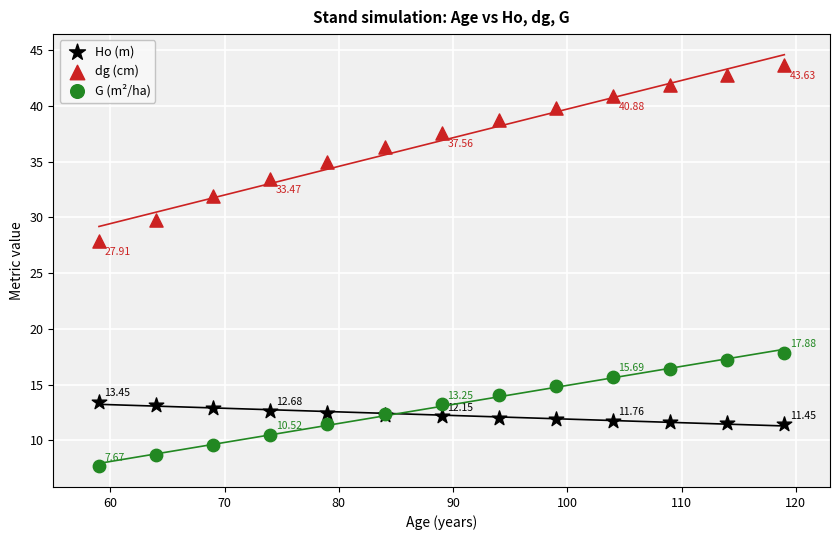

What is the X range (max minus min) for the scatter plot?

60.0